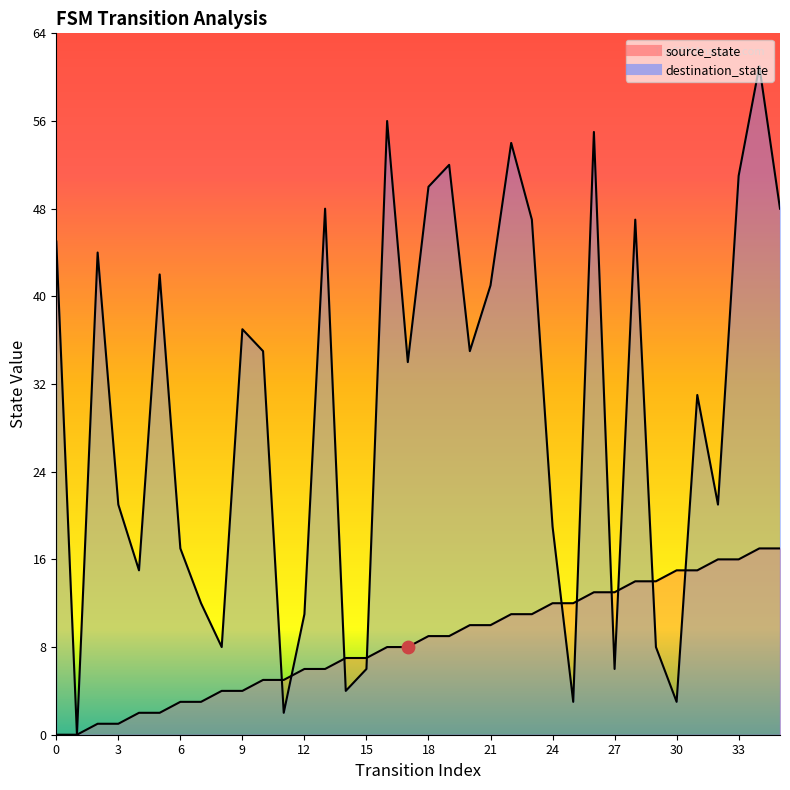

Is the value of destination_state at 16 greater than the value of source_state at 26?

Yes